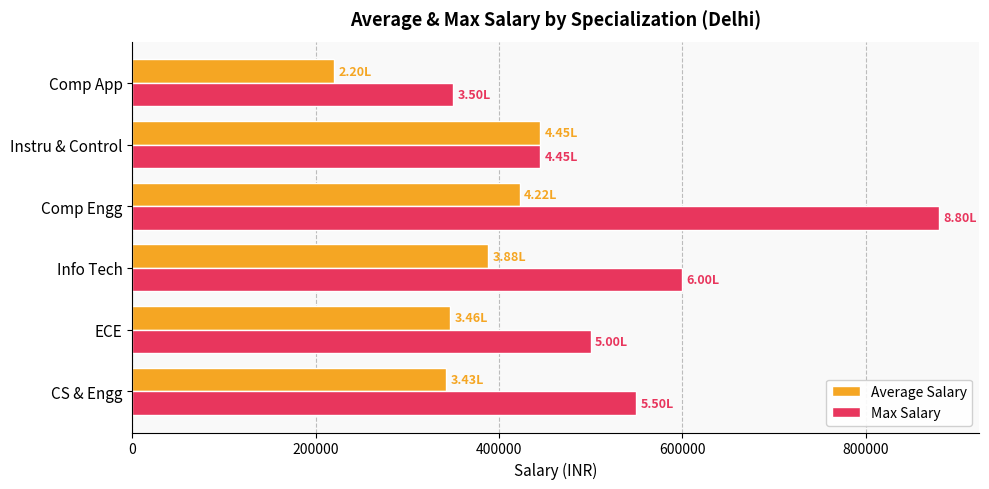

At which category is the sum across all series the highest?

Comp Engg